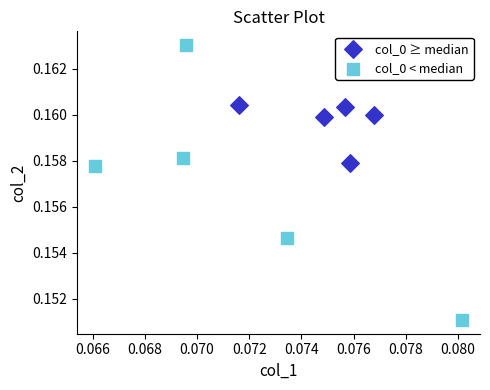

What are all the series names shown in the legend?

col_0 ≥ median, col_0 < median